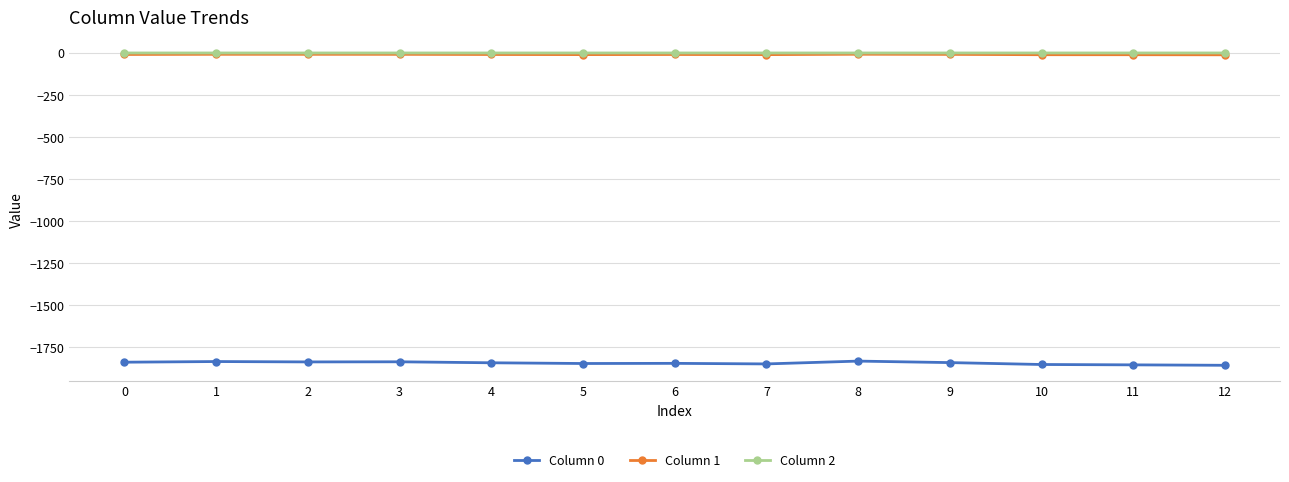

True or false: Column 1 and Column 0 intersect in this chart.

False